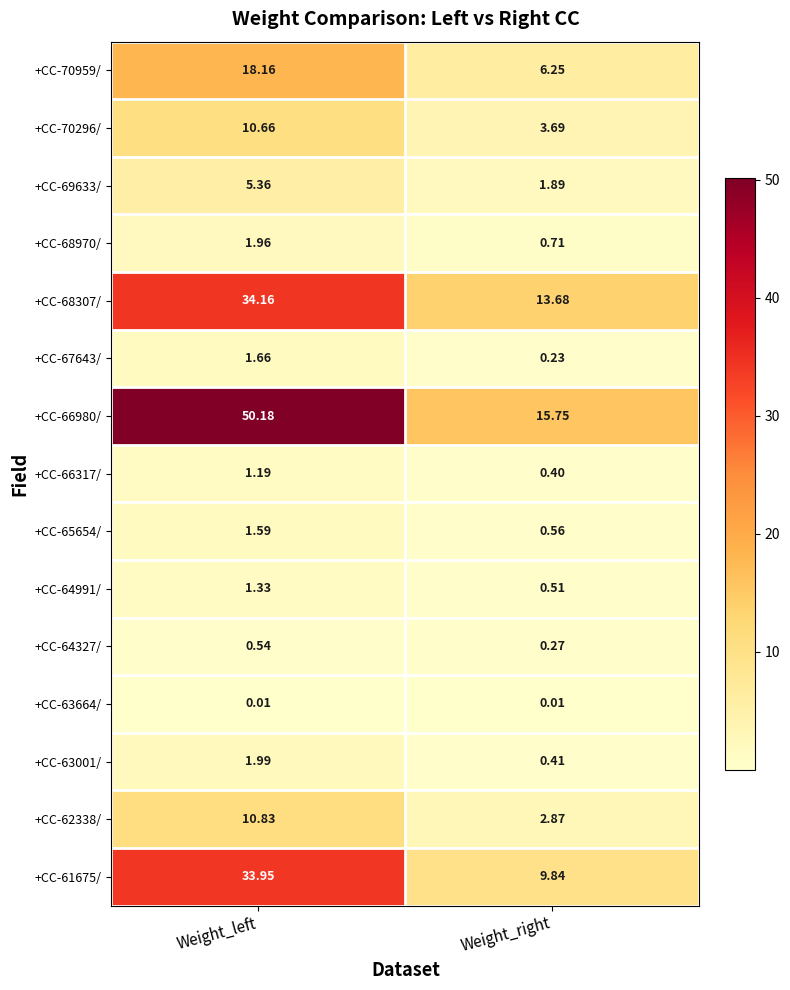

Where does the +CC-67643/ series first go above 1?

Weight_left